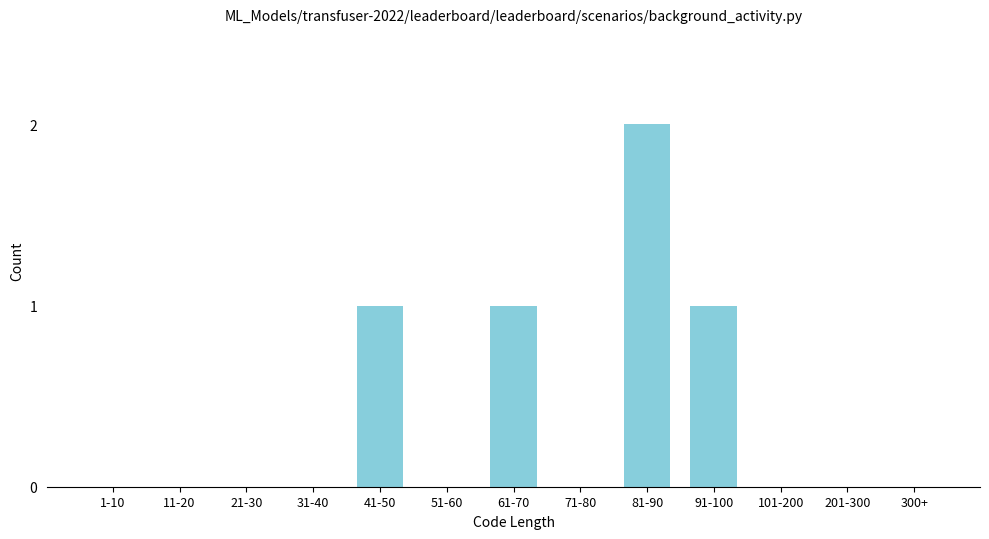

Reading left to right, what are all the values shown in this chart?

1-10=0	11-20=0	21-30=0	31-40=0	41-50=1	51-60=0	61-70=1	71-80=0	81-90=2	91-100=1	101-200=0	201-300=0	300+=0